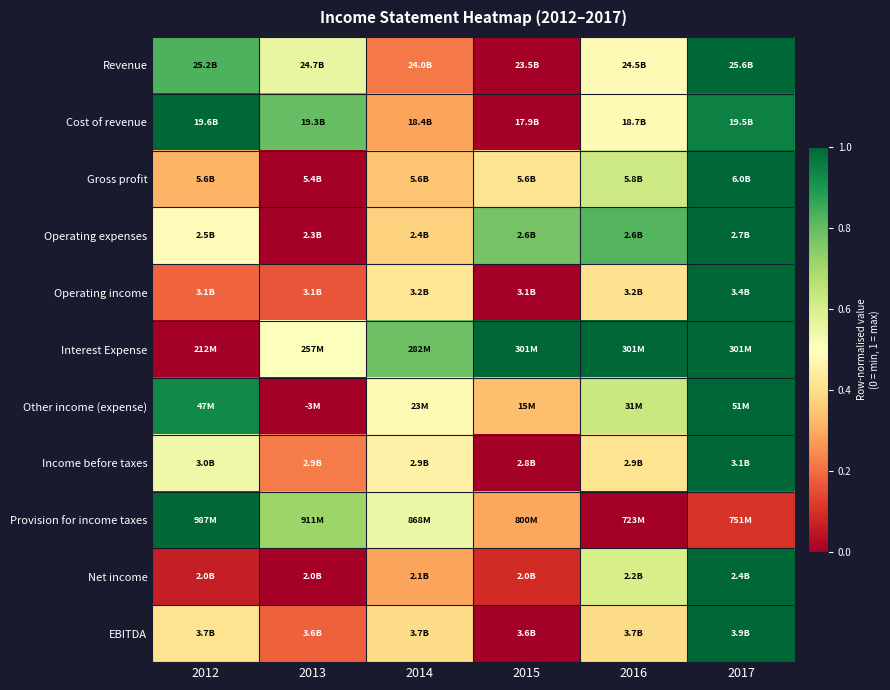

At which category is the sum across all series the highest?

2017